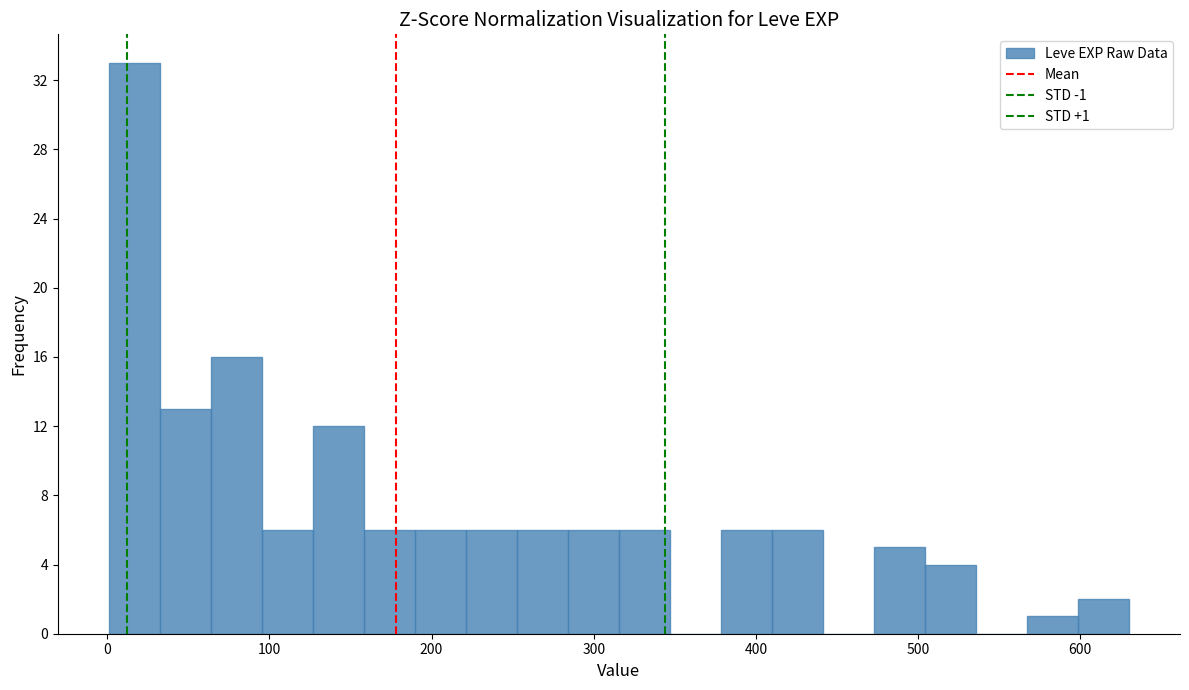

Read against the x-axis, roughly where is the centre of the tallest bar?

20